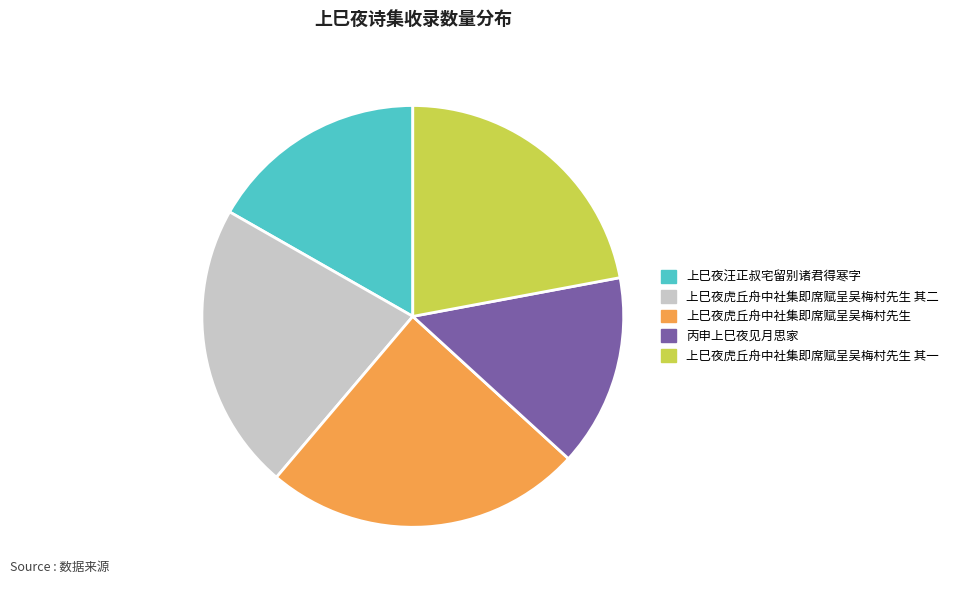

Is the sum of 上巳夜虎丘舟中社集即席赋呈吴梅村先生 and 上巳夜虎丘舟中社集即席赋呈吴梅村先生 其一 greater than half?

No